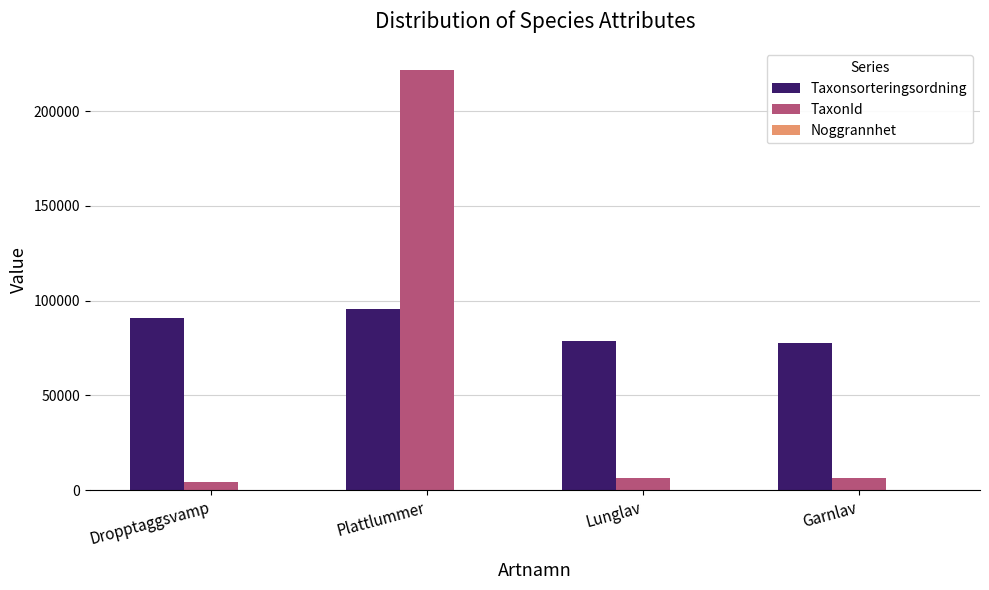

How many groups of bars are there?

4